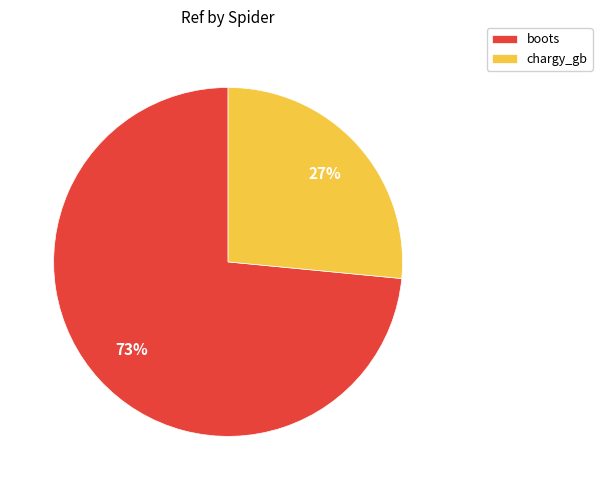

To the nearest percent, what is the average slice percentage?

50%